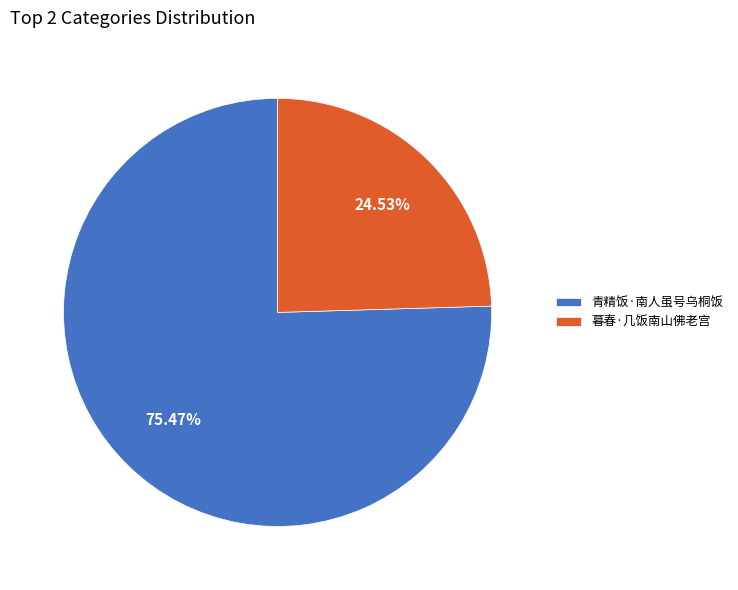

To the nearest percent, what is the difference between the 暮春·几饭南山佛老宫 and 青精饭·南人虽号乌桐饭 slice percentages?

51%